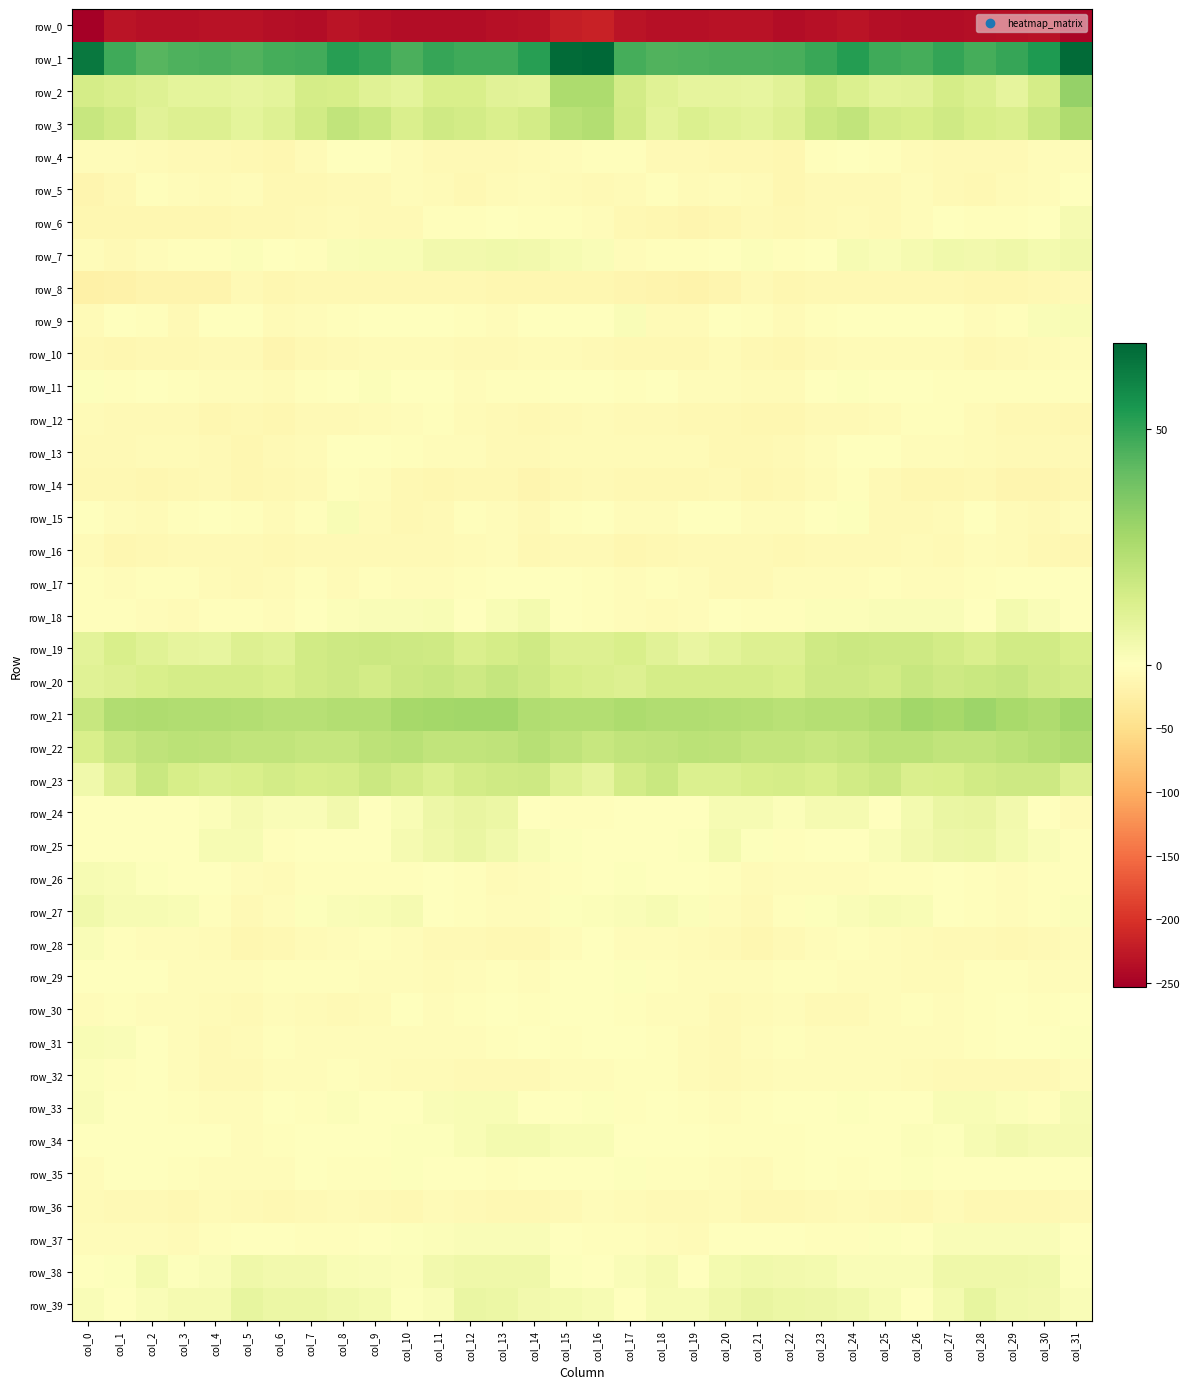

The row_18 series shows -3.3 at col_22. True or false?

True